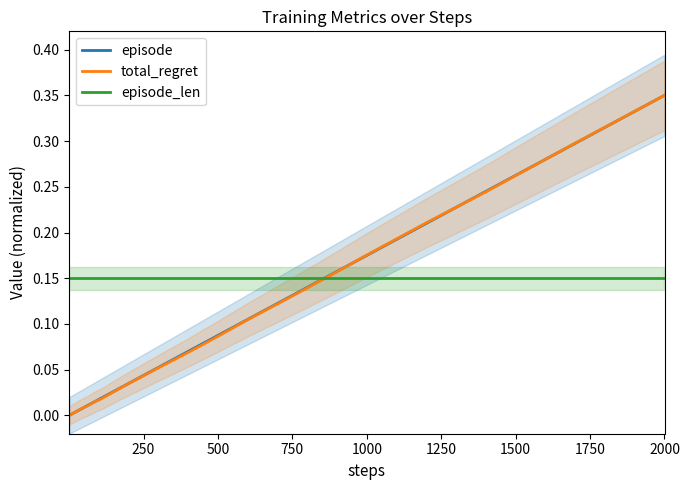

Count the number of data series in this chart.

3